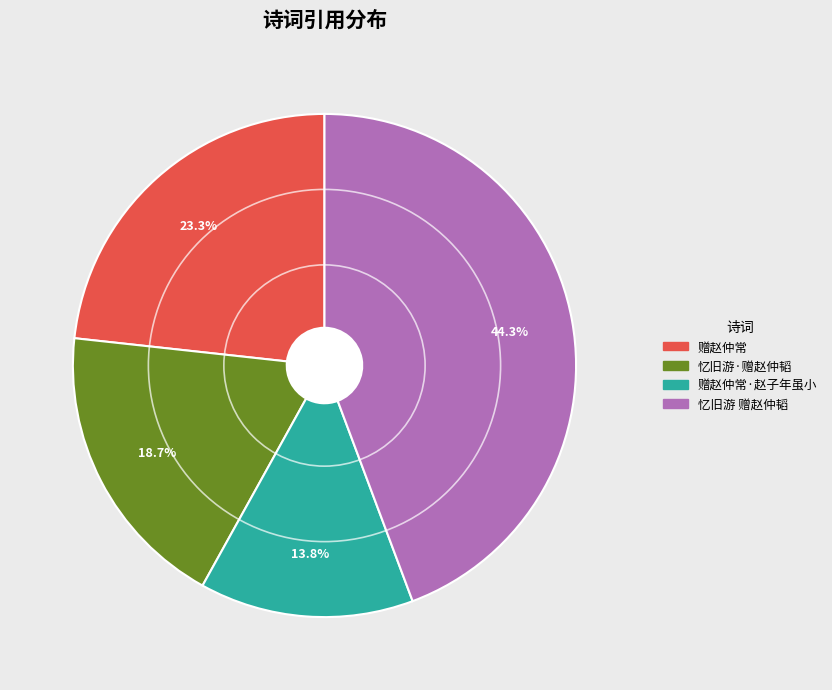

Does 赠赵仲常·赵子年虽小 account for over 50% of the chart?

No